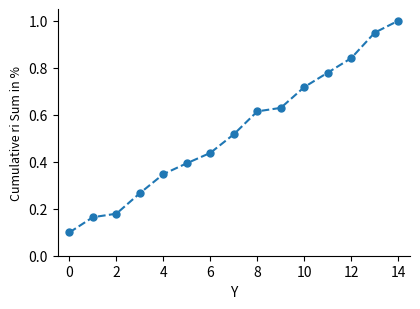

True or false: the data has more than 2 interior local peaks.

False